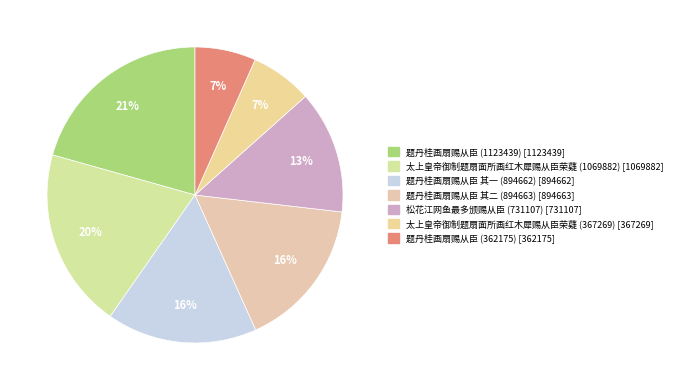

How many slices are in this pie chart?

7